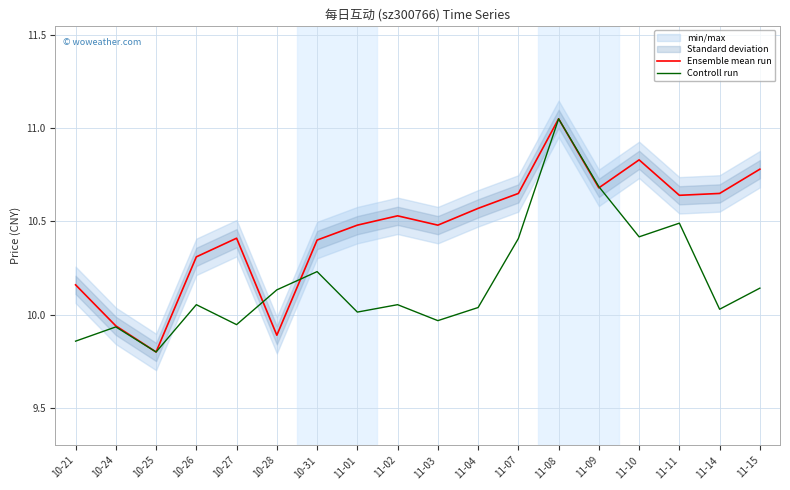

Which category has the highest value across all series?

11-08